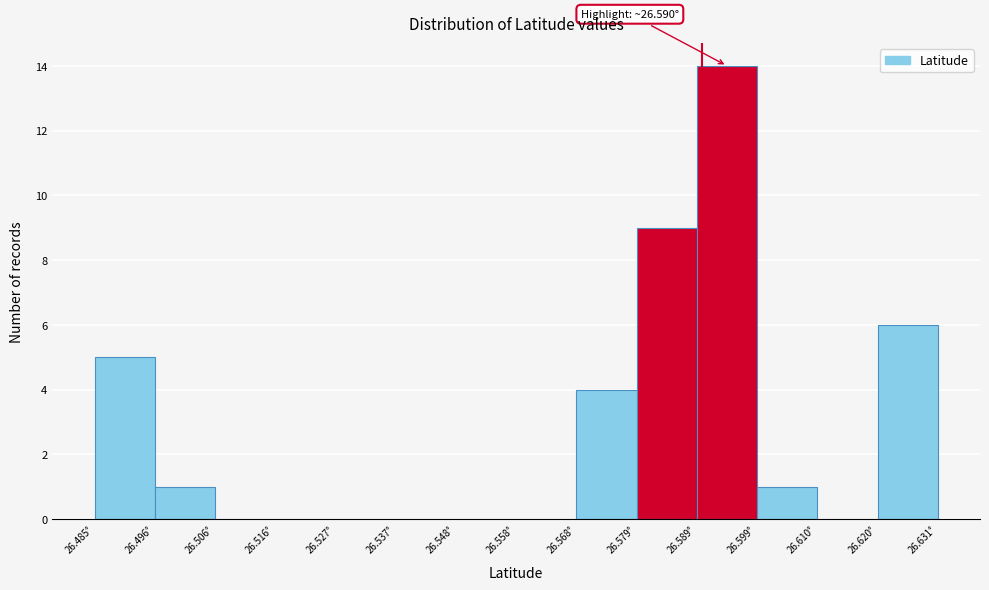

Which range on the x-axis has the tallest bar?

26.590 to 26.600